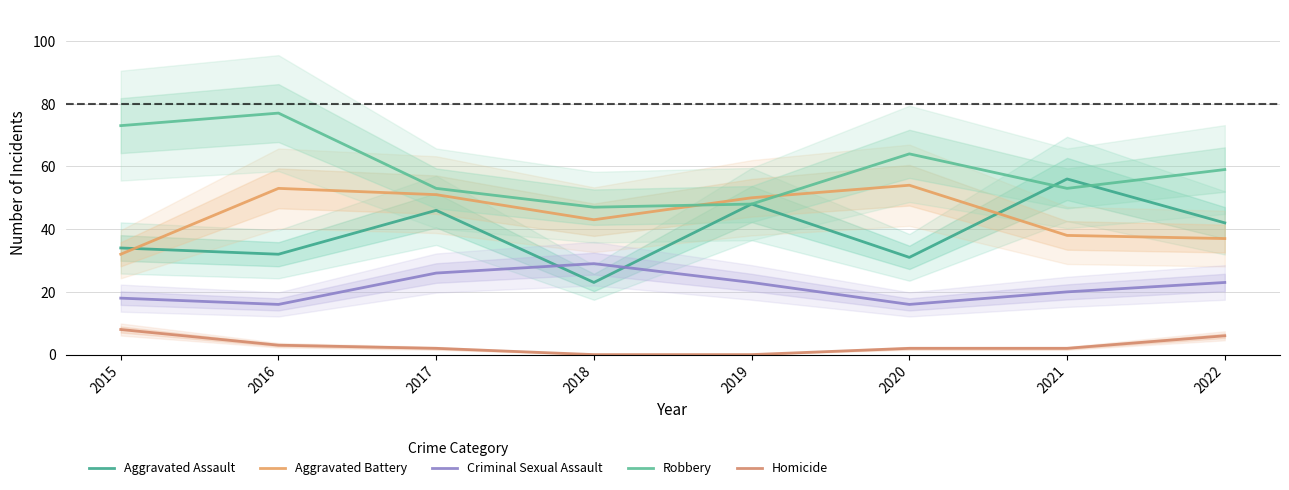

The Homicide series shows 3 at 2017. True or false?

False